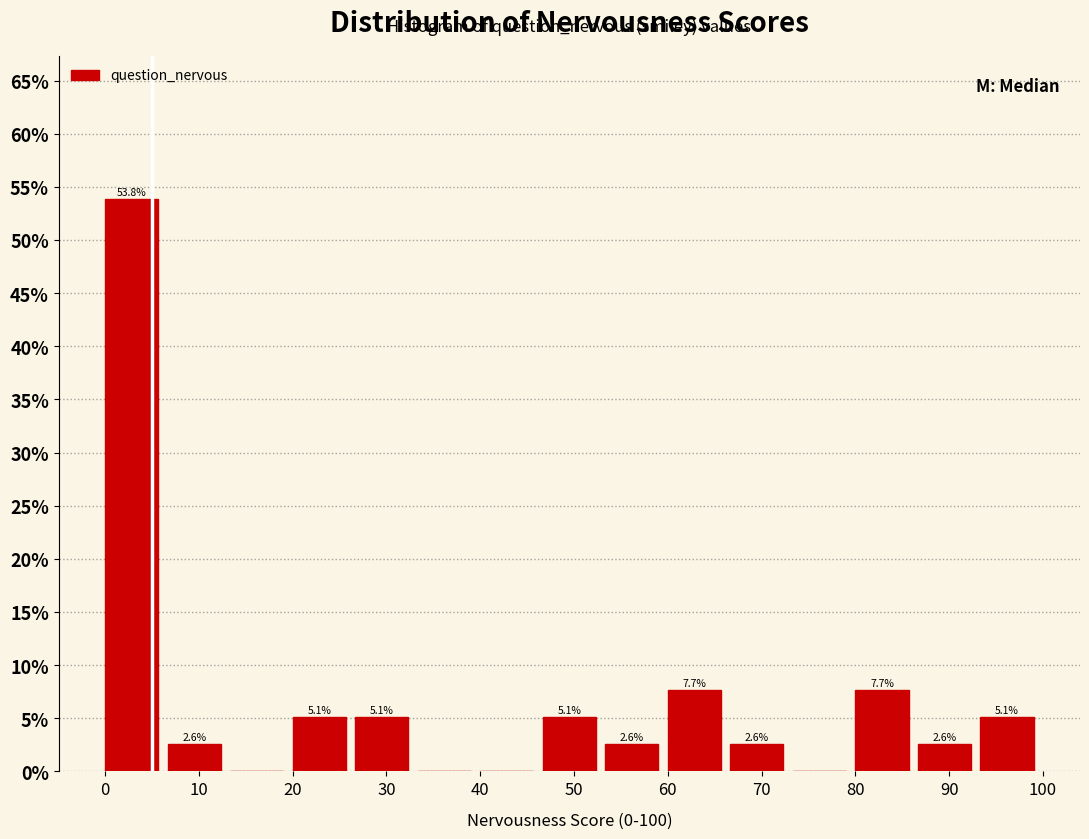

Over which range of the x-axis is the bar tallest?

0 to 7